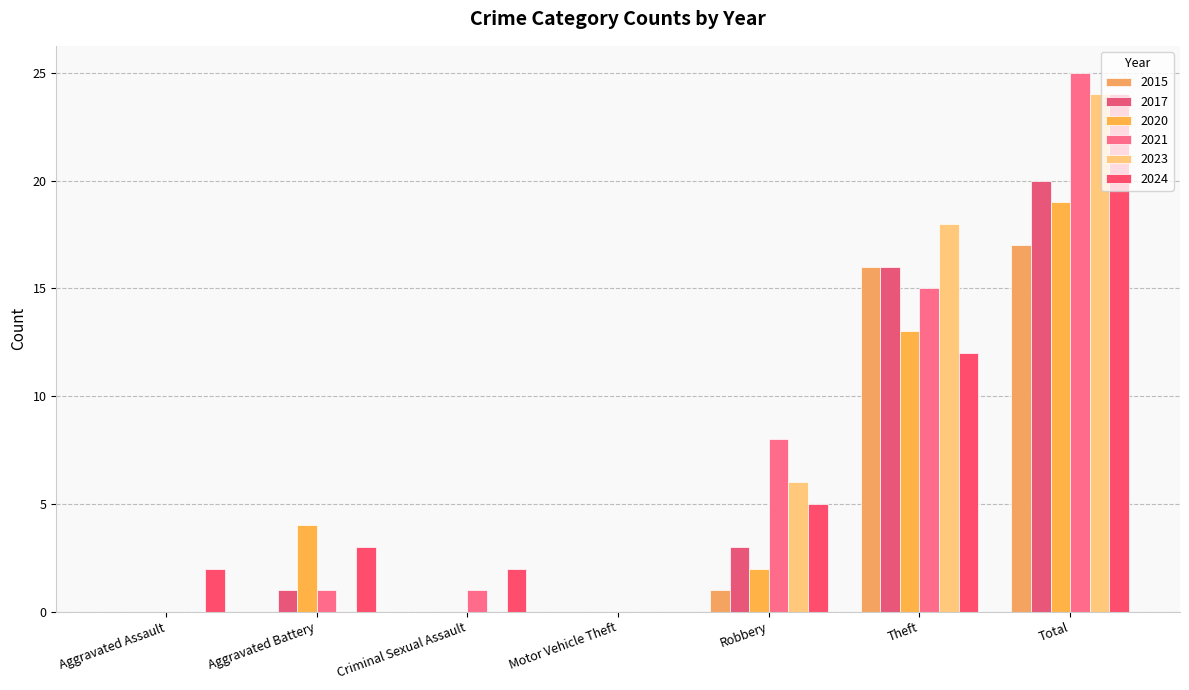

True or false: 2024 has a value of 0 at Motor Vehicle Theft.

True